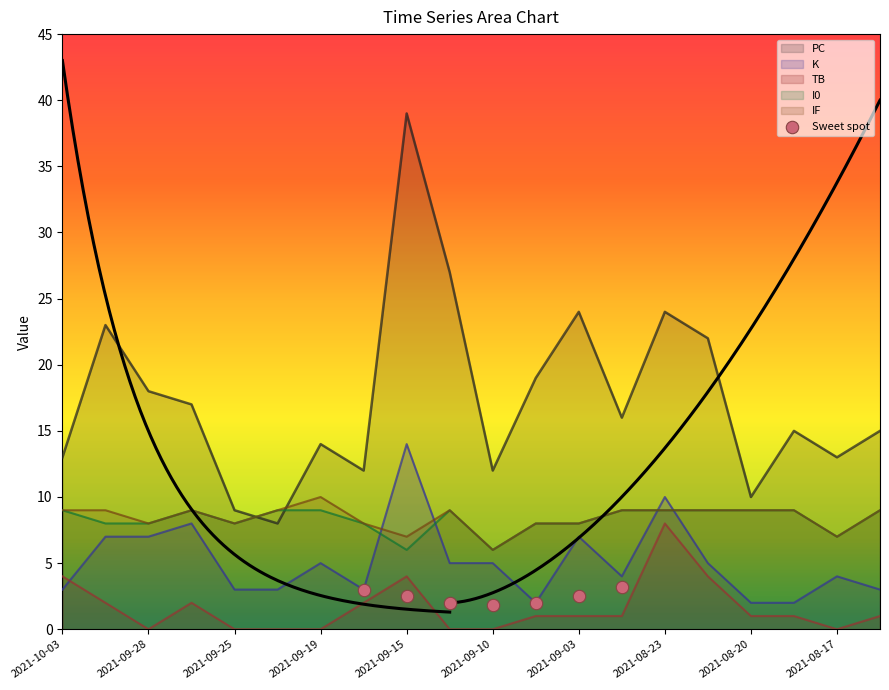

Which series has the largest total across all categories?

PC